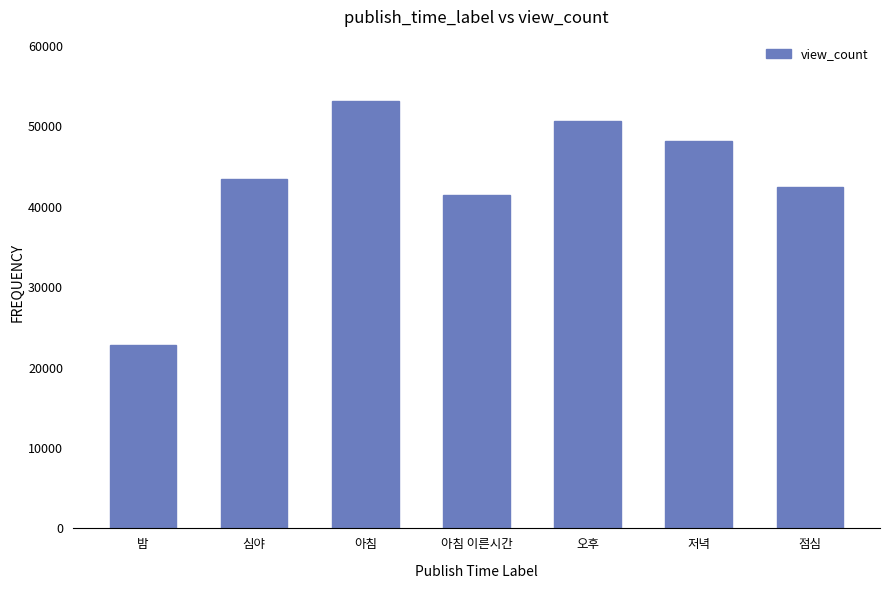

Reading left to right, extract all data points from this chart.

22805.9	43448.7	53139.1	41432.0	50674.0	48221.4	42444.7